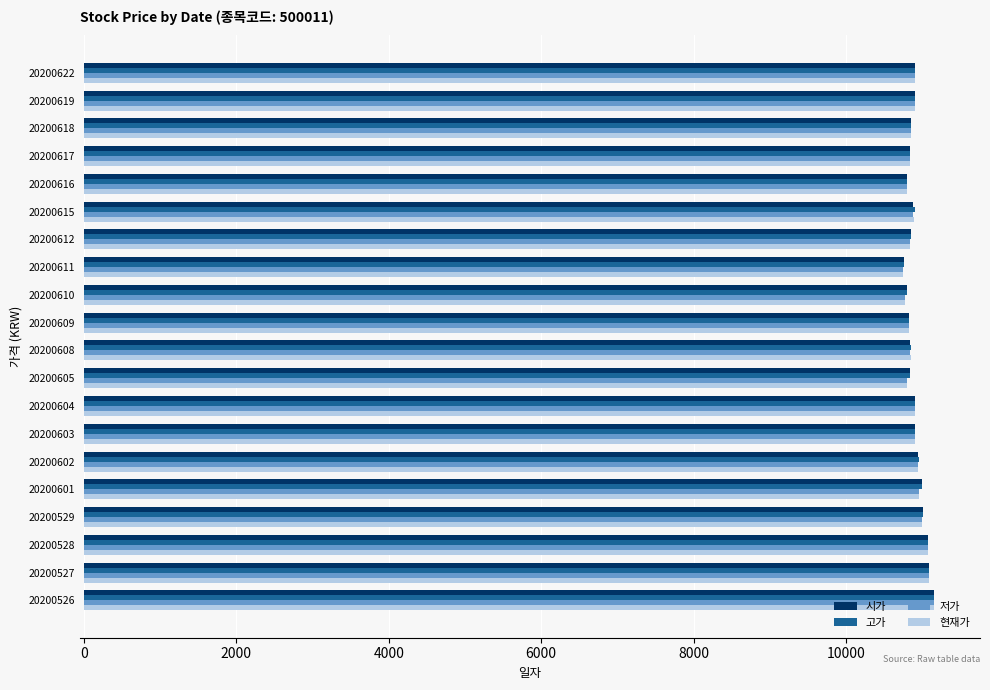

Is it true that 저가 equals 16425 at 20200529?

False